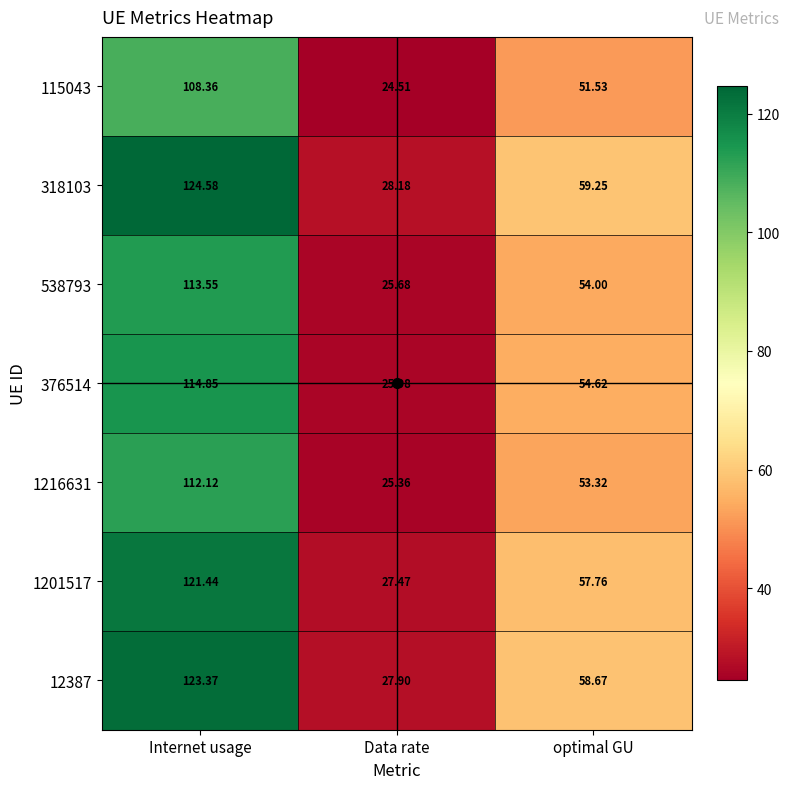

What is the total value across all series at Internet usage?

818.3